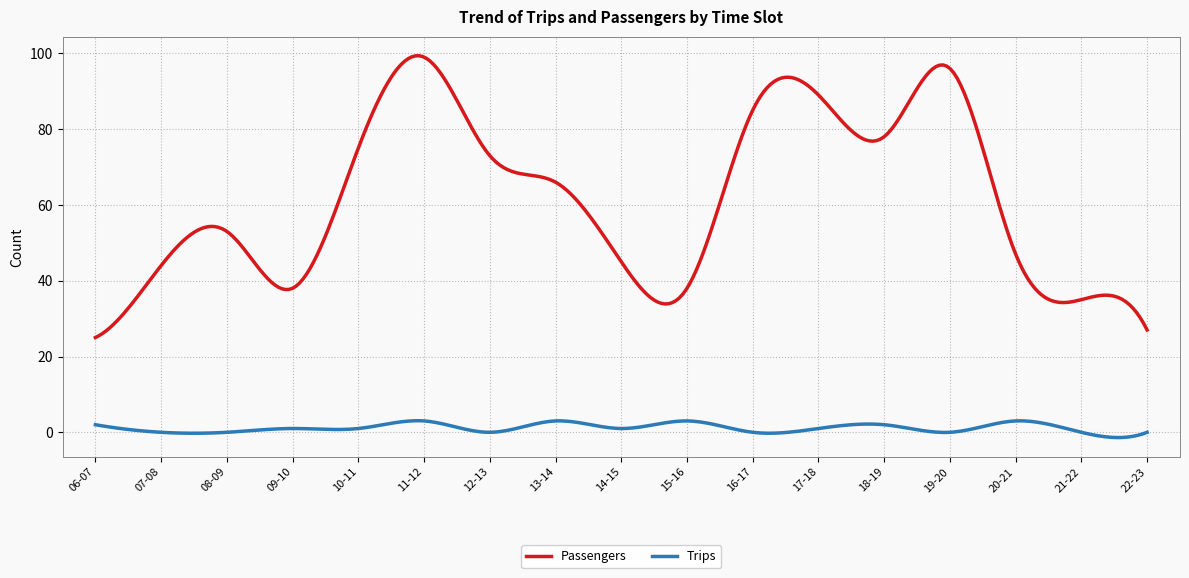

True or false: Passengers and Trips cross at least once.

False